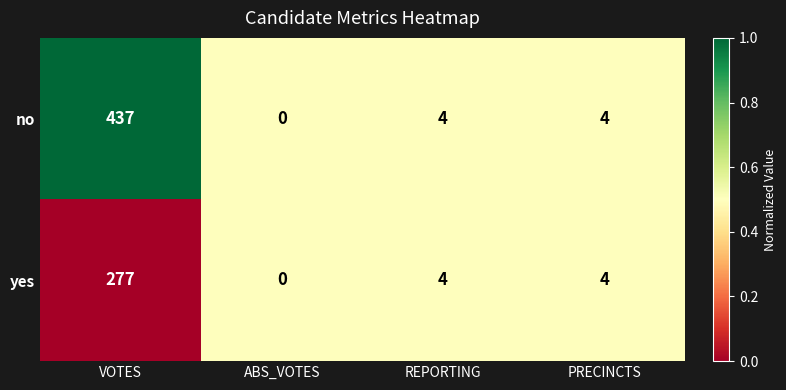

The value of no at ABS_VOTES is 136. True or false?

False